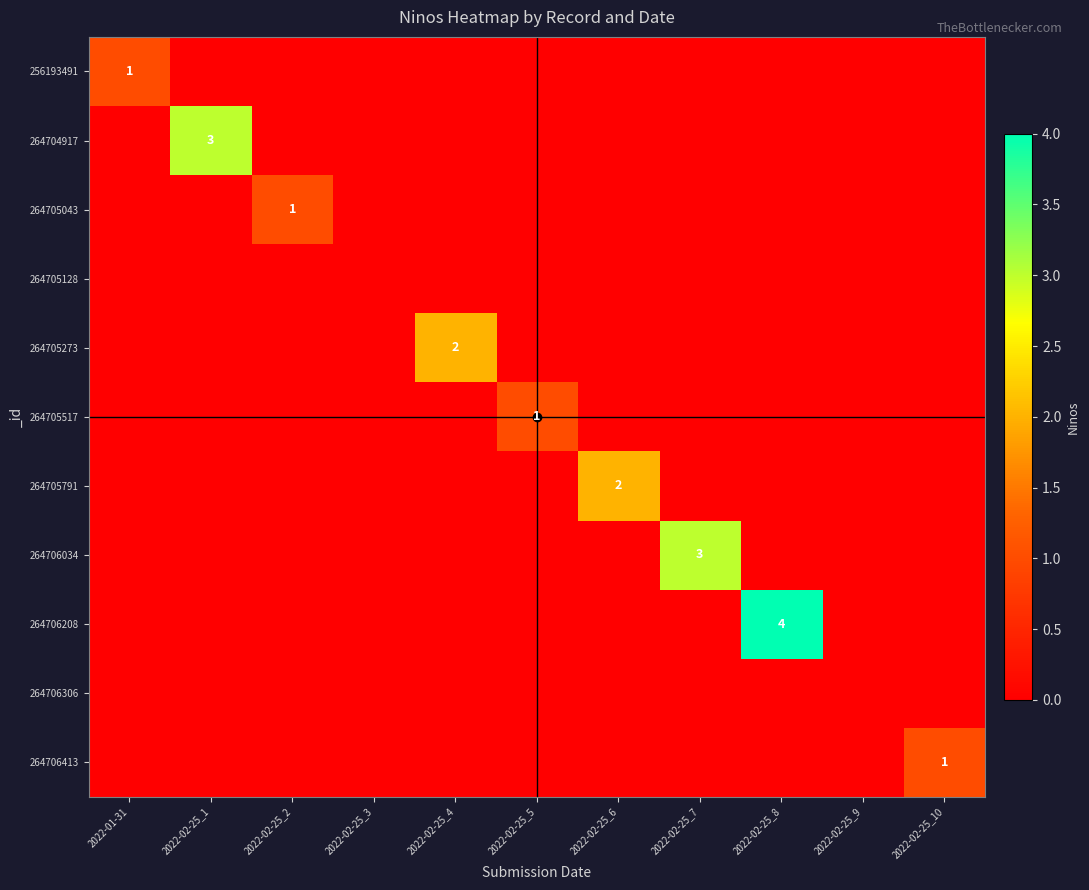

The value of 264705517 at 2022-02-25_5 is 1. True or false?

True